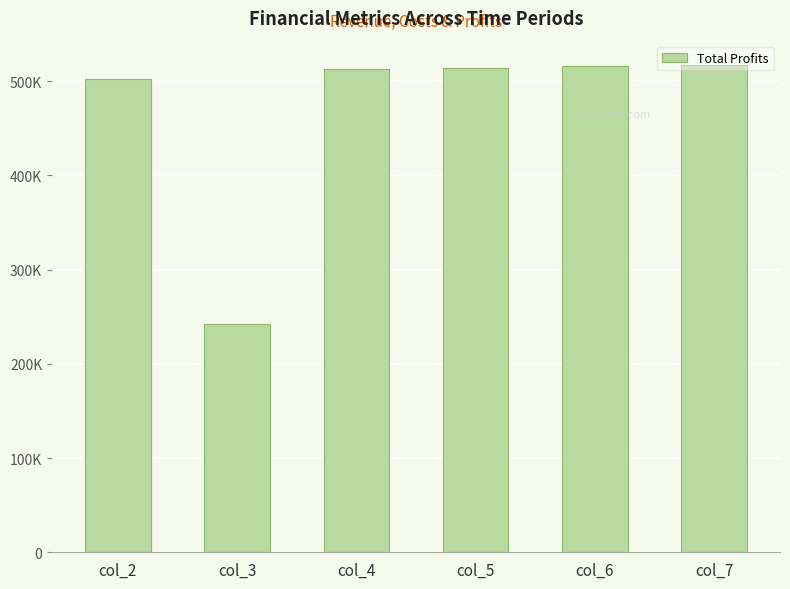

Count the number of data series in this chart.

1